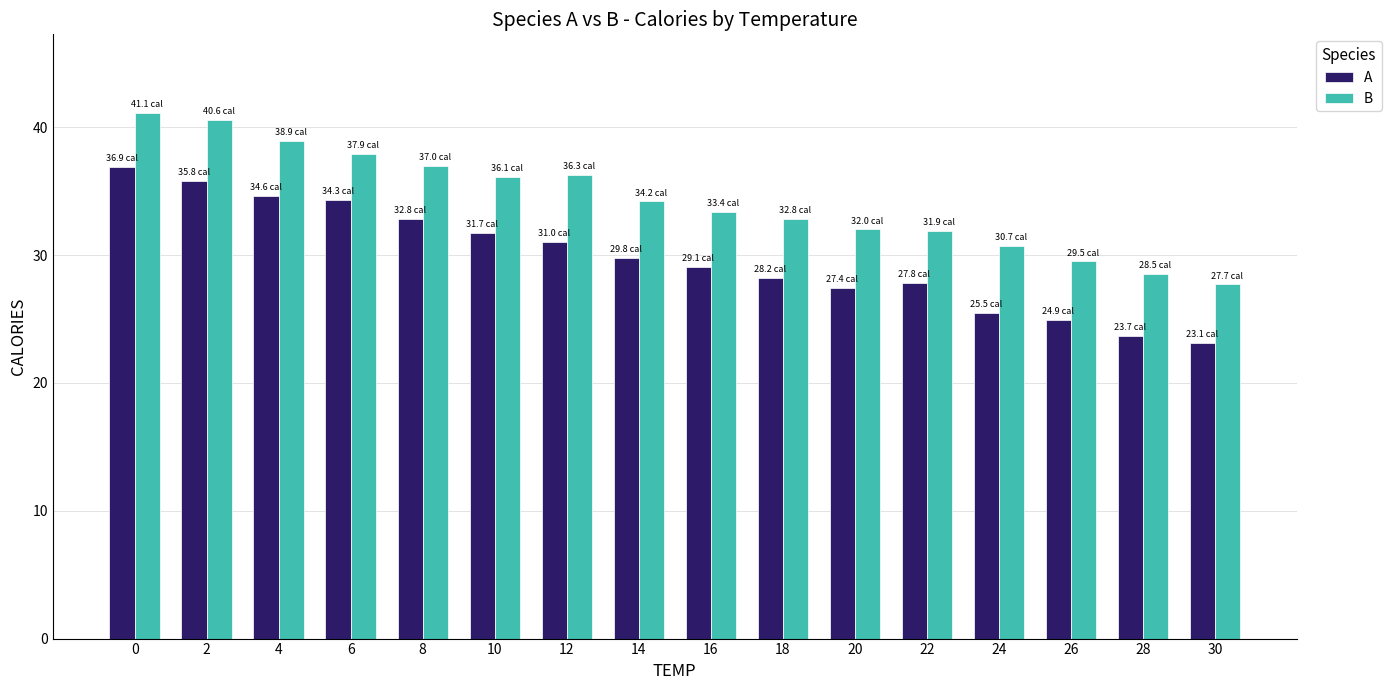

What is the minimum value shown in the chart?

23.1